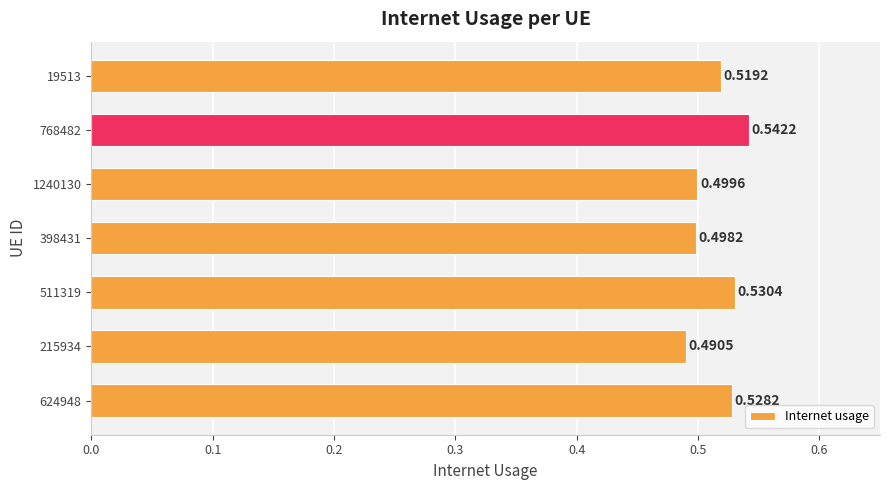

Count the values in the range 0 to 1.

7